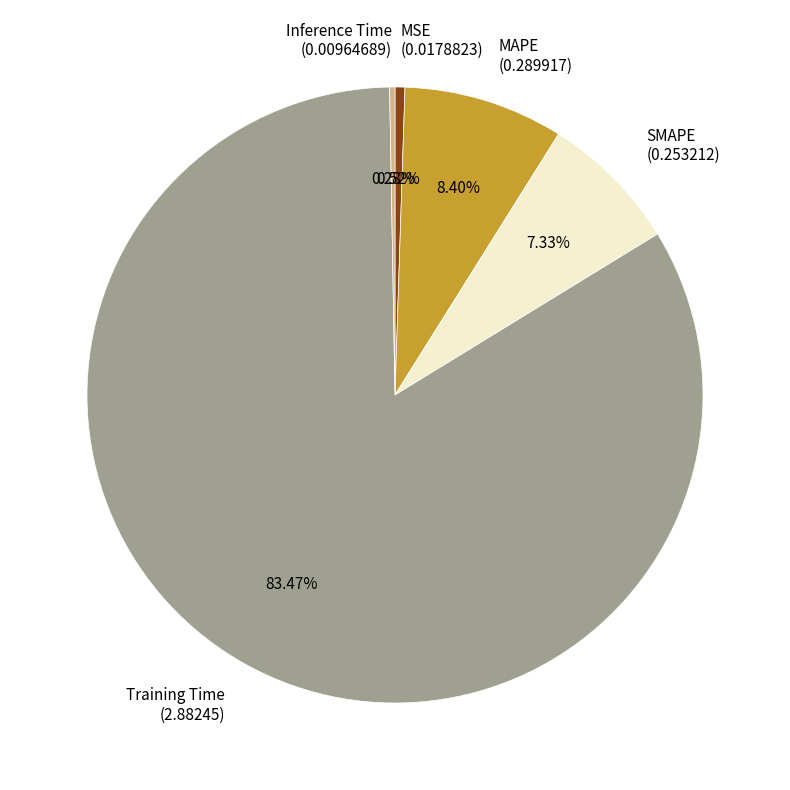

Is Inference Time the majority of the pie?

No